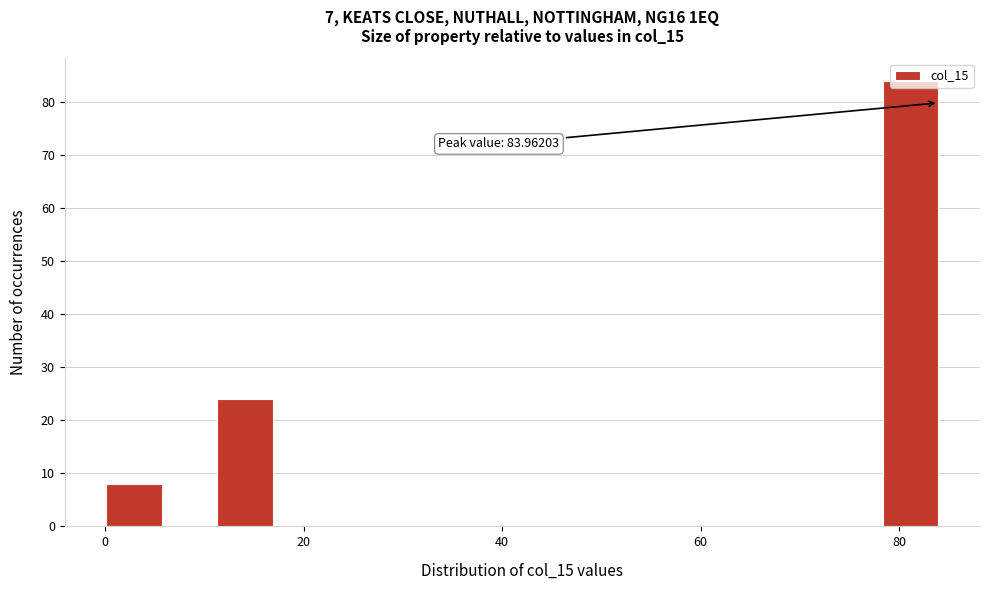

Around what value on the x-axis is the tallest bar? Give the approximate position of its centre, as read against the axis.

82